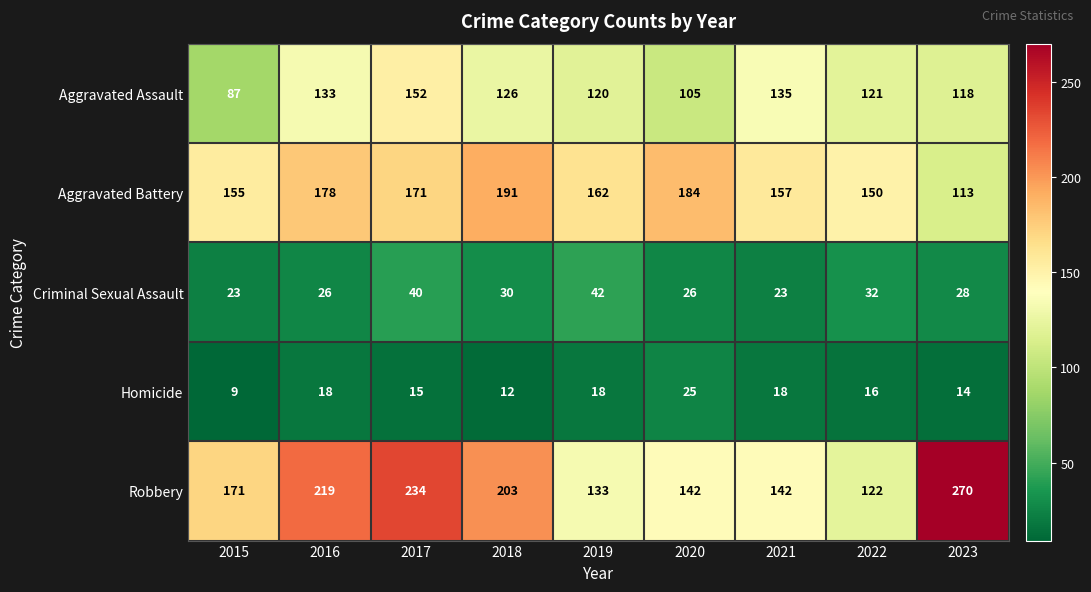

Which series changed the most between 2015 and 2023?

Robbery